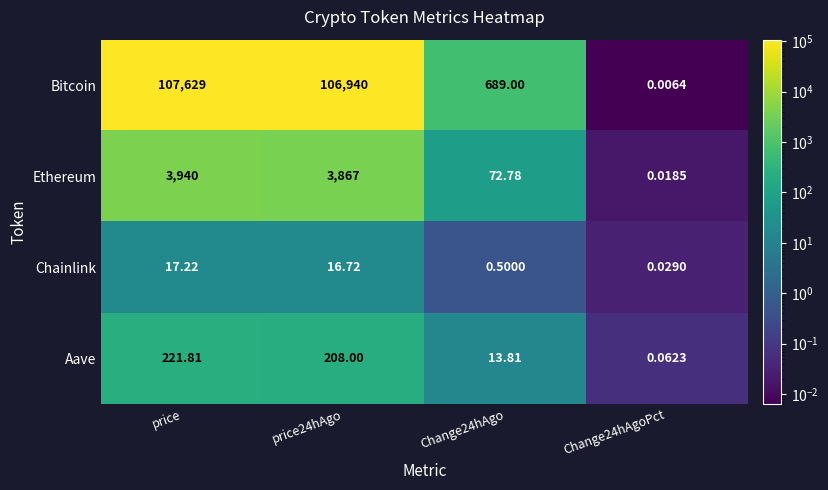

Rank the series by their maximum value, from lowest to highest.

Chainlink, Aave, Ethereum, Bitcoin